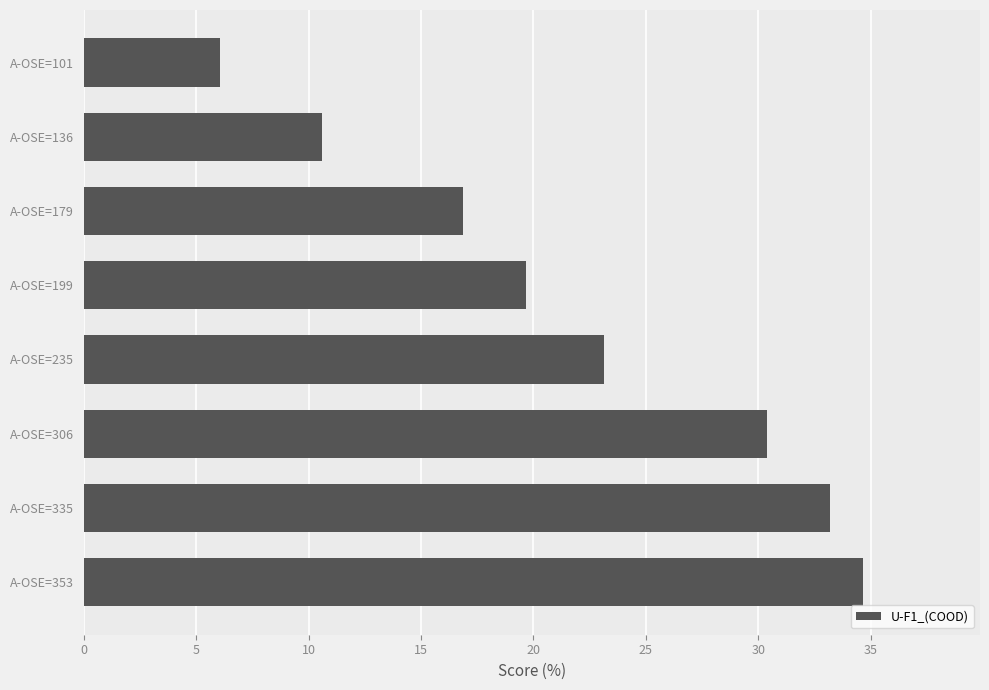

What is the maximum value shown in the chart?

34.7